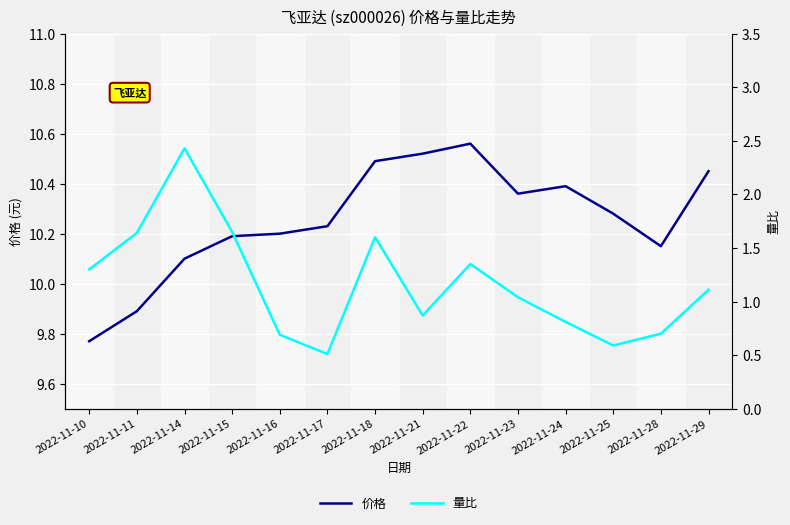

How many series are shown in this chart?

2